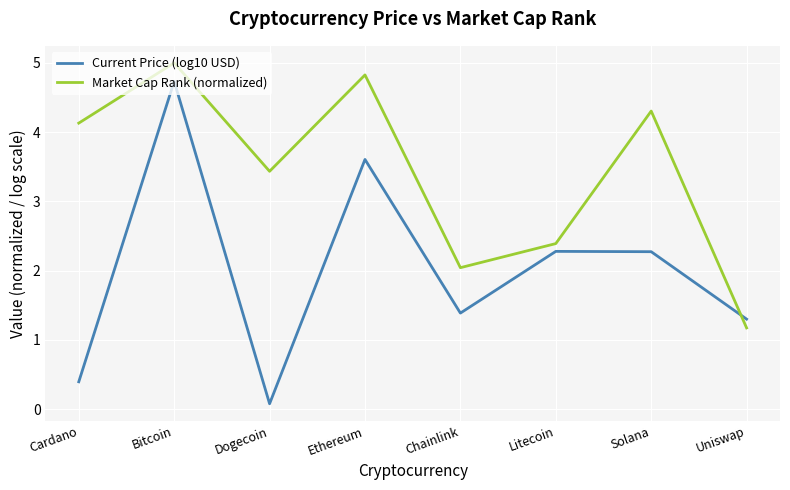

The value of Market Cap Rank (normalized) at Chainlink is 0.7. True or false?

False